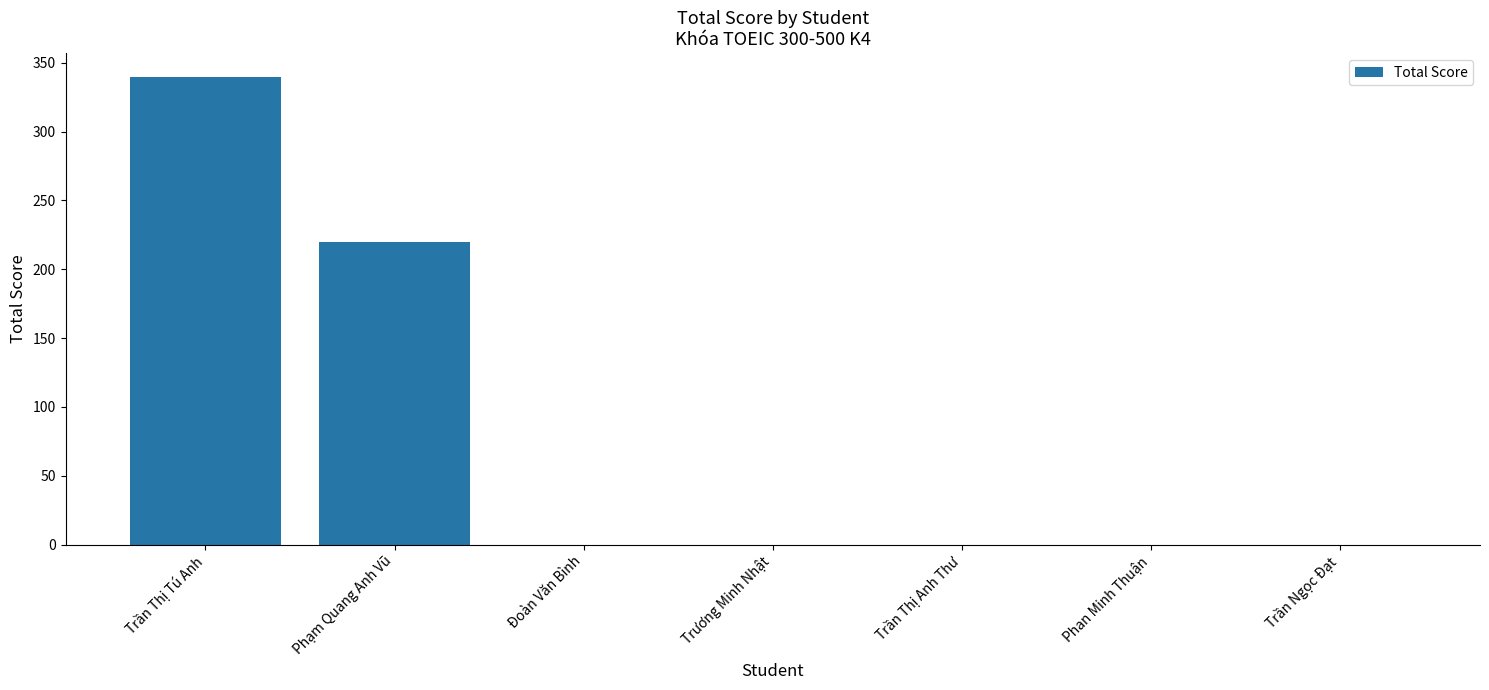

At which category does the chart reach its peak across all series?

Trần Thị Tú Anh